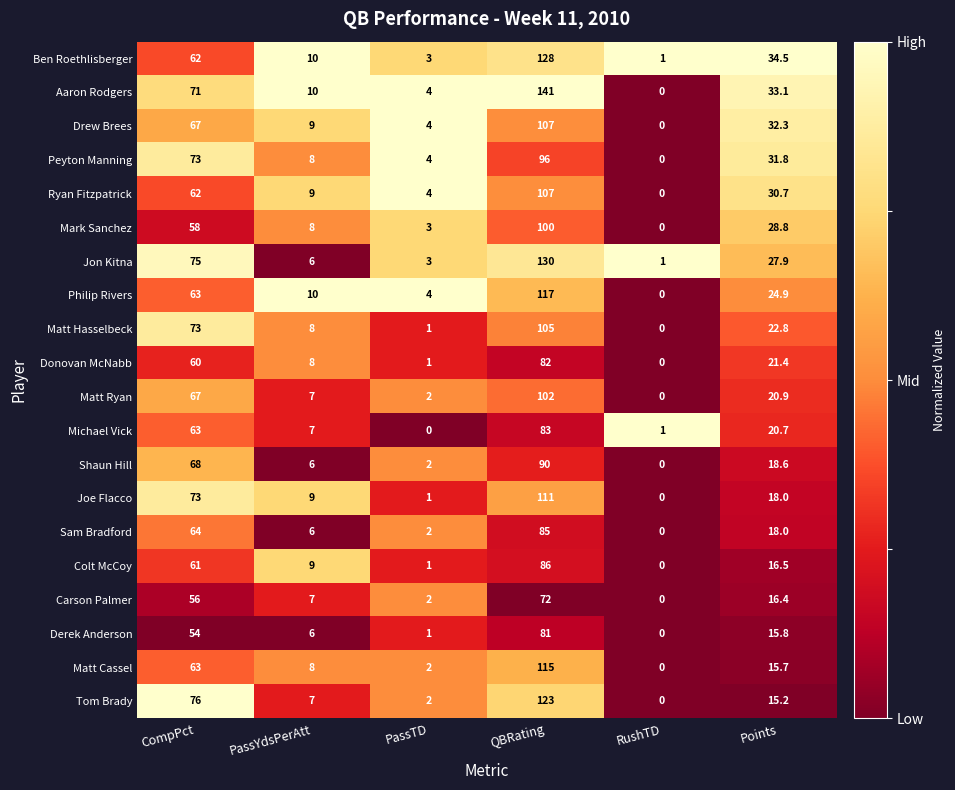

The value of Sam Bradford at QBRating is 38.1. True or false?

False